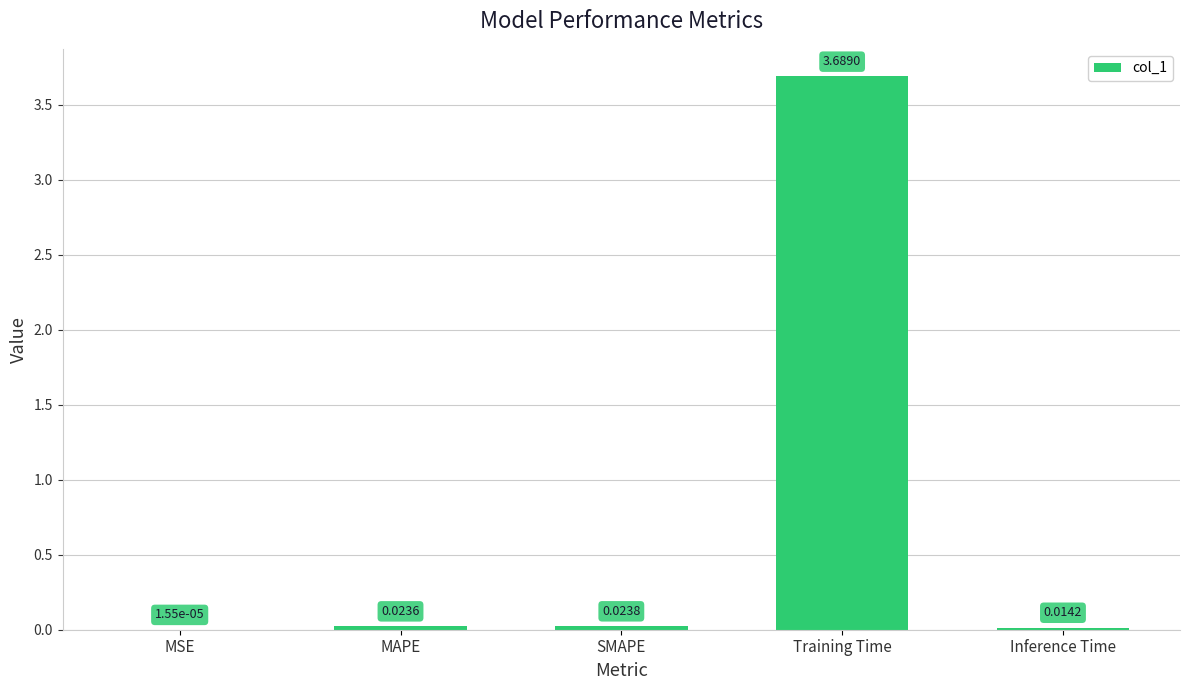

Count the number of data series in this chart.

1